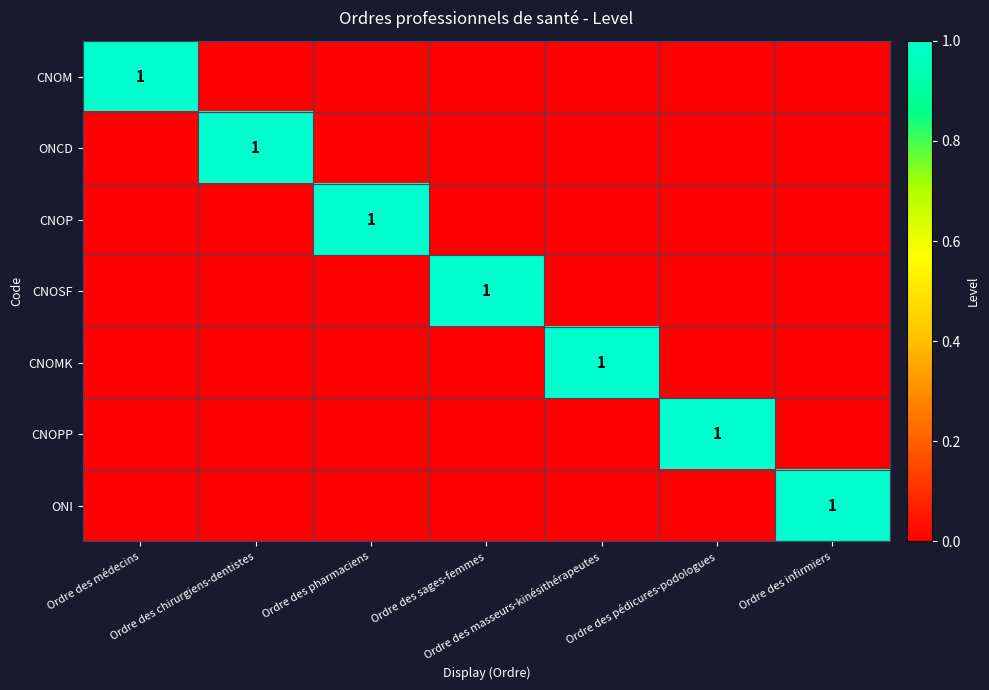

How many data points in CNOPP are above 0?

1